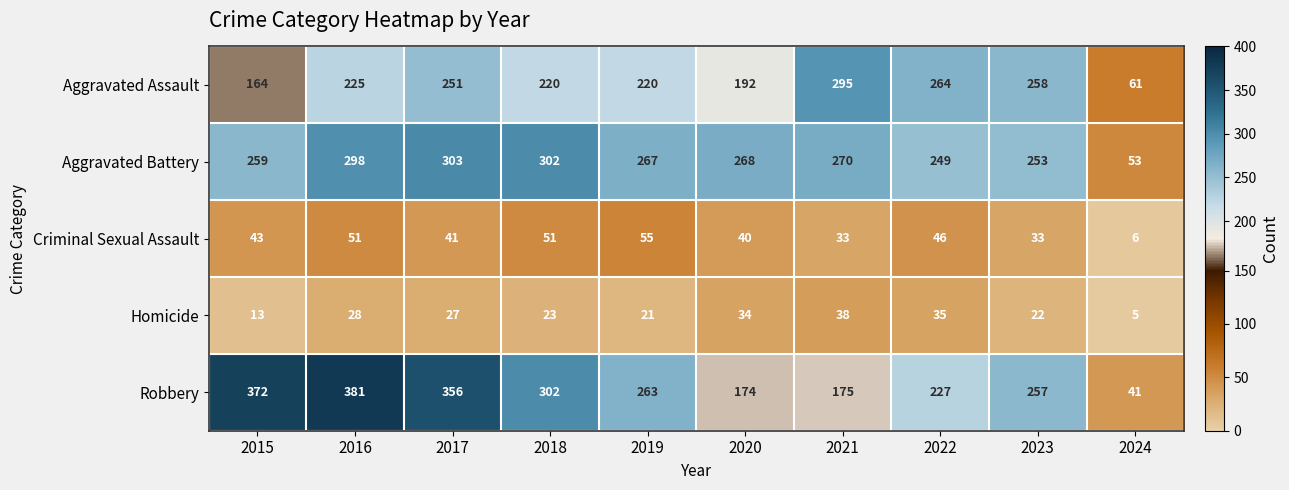

The value of Robbery at 2016 is 598. True or false?

False